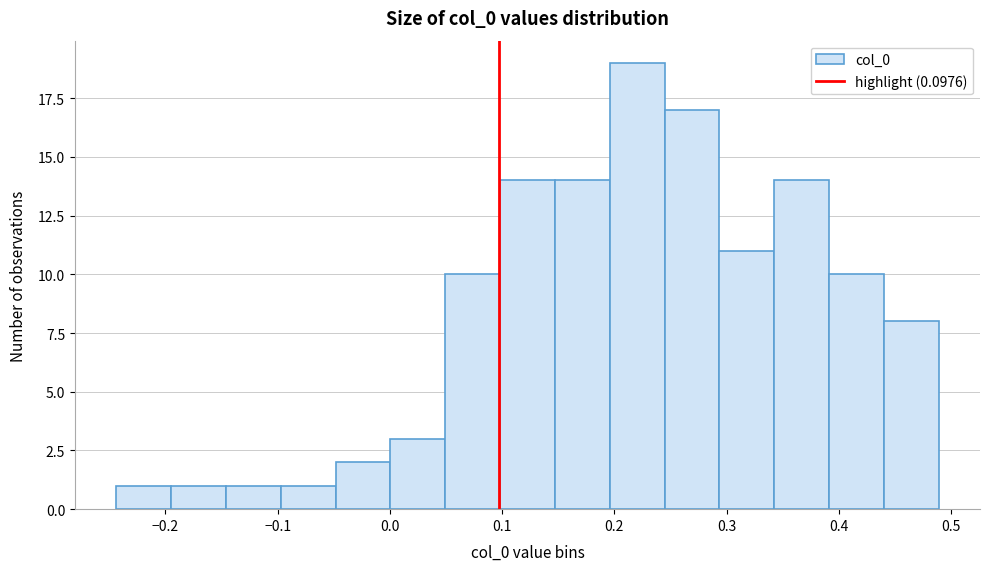

How tall is the bar that spans -0.15 to -0.10 on the x-axis? Neither the bar edges nor the heights are printed on the chart, so give them approximately, as read against the axes.

1